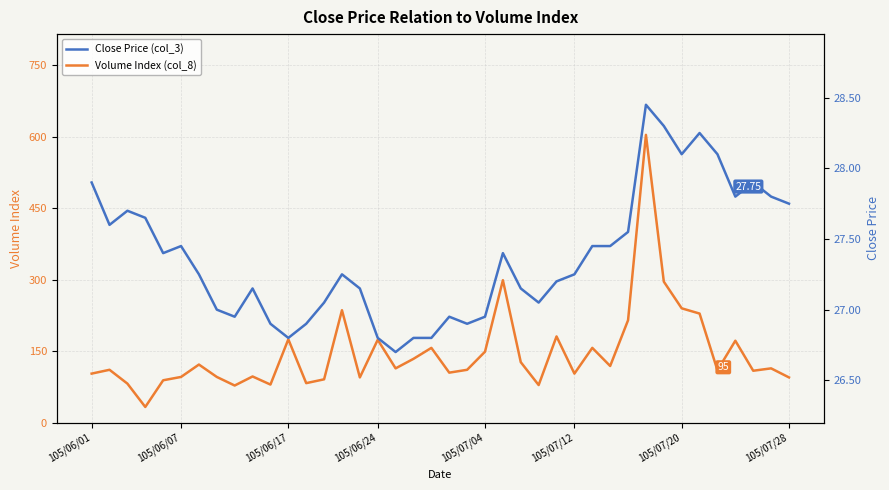

What is the greatest value displayed?

604.0